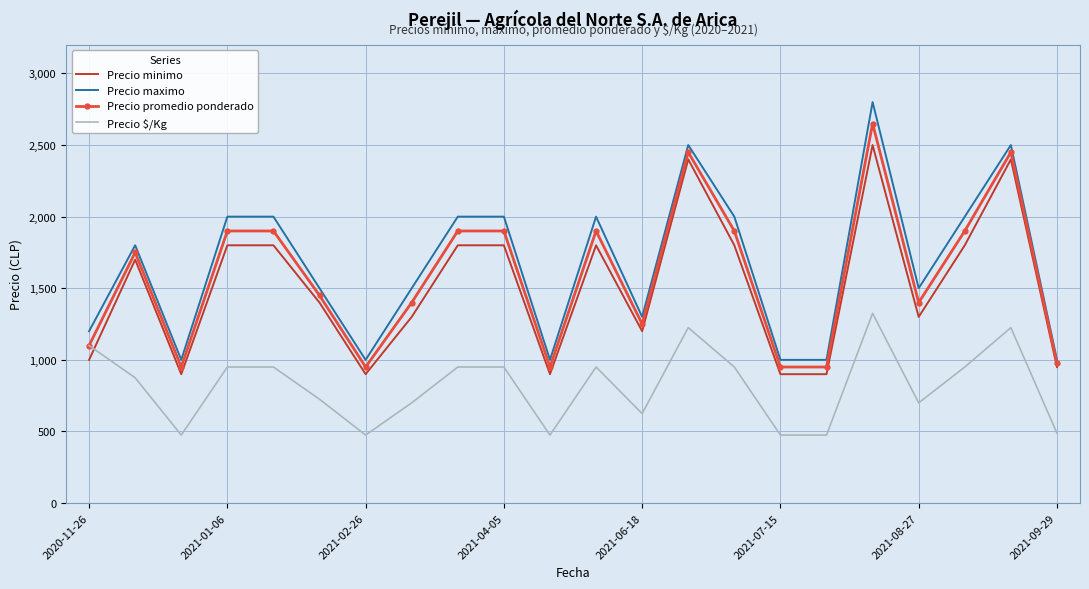

Which series has the widest spread of values?

Precio maximo